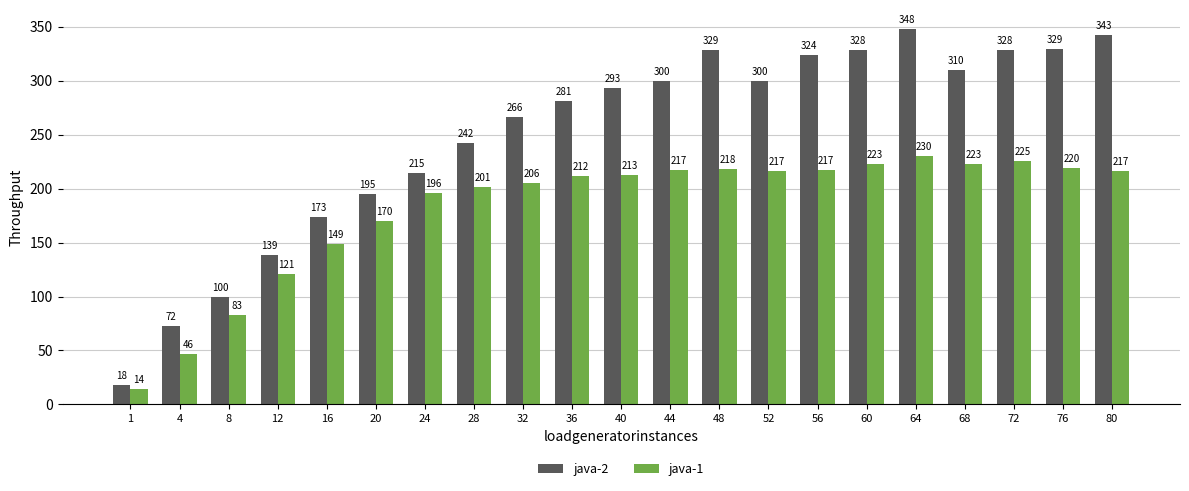

The value of java-1 at 28 is 109.3. True or false?

False